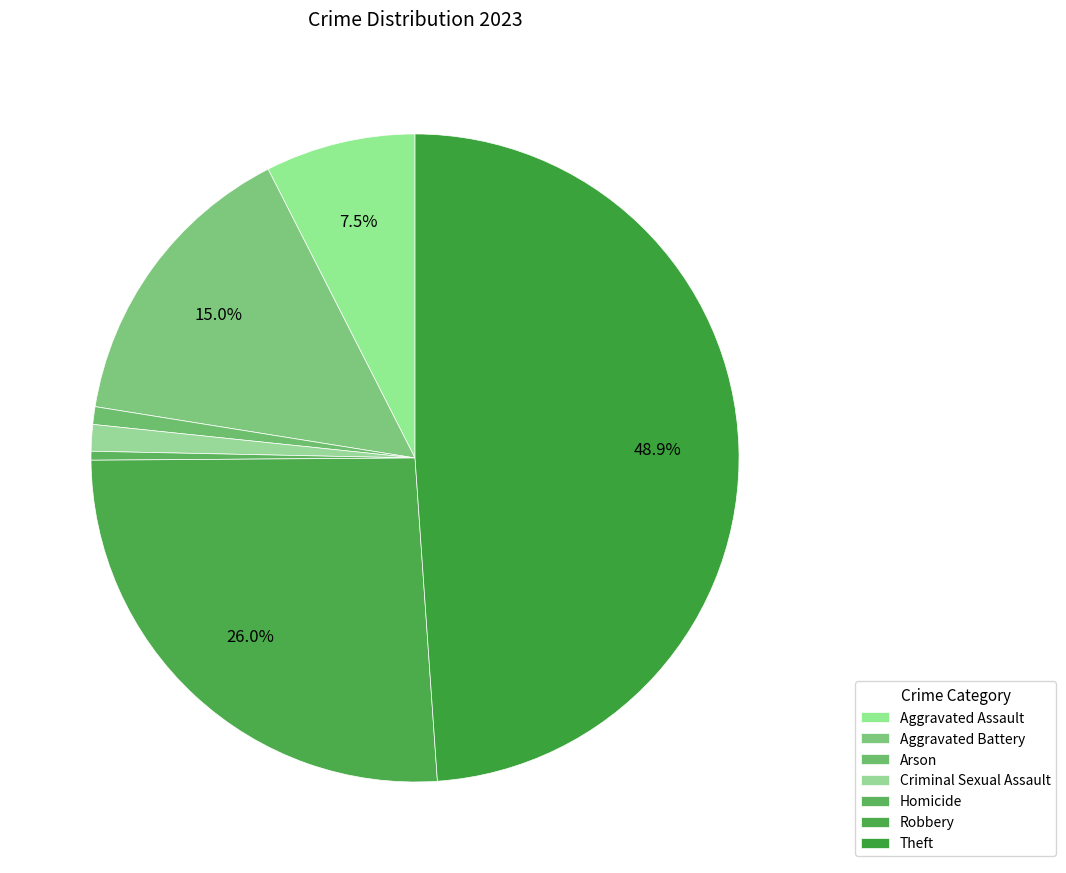

How many slices are in this pie chart?

7